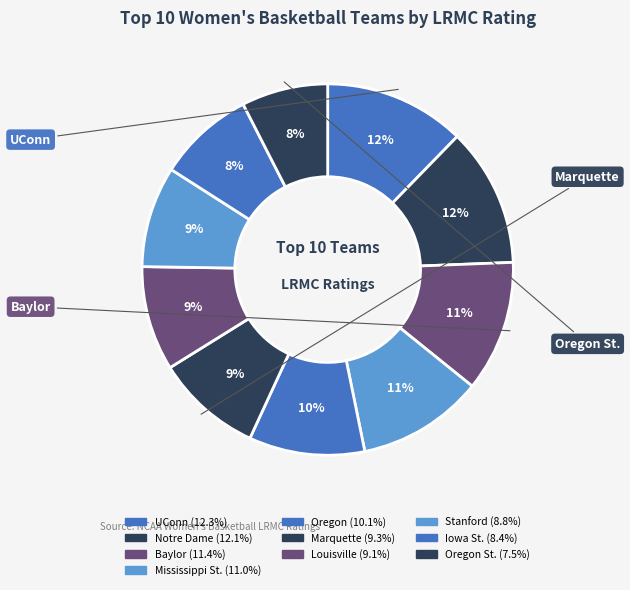

How many slices are in this pie chart?

10